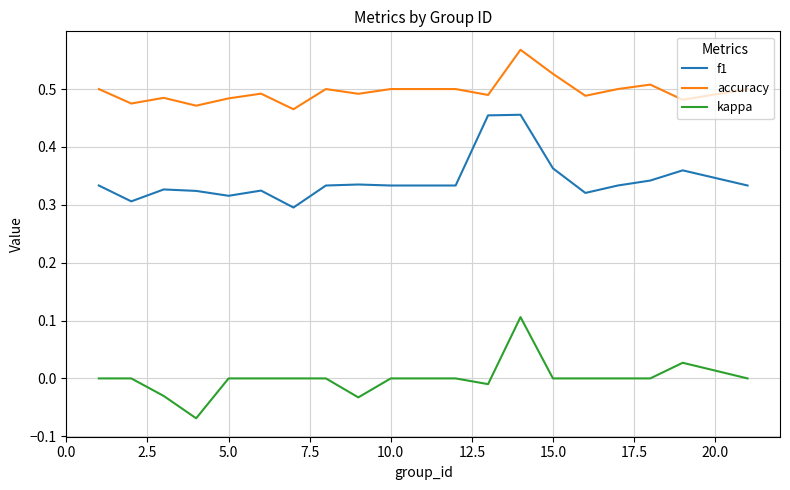

True or false: f1 and accuracy intersect in this chart.

False